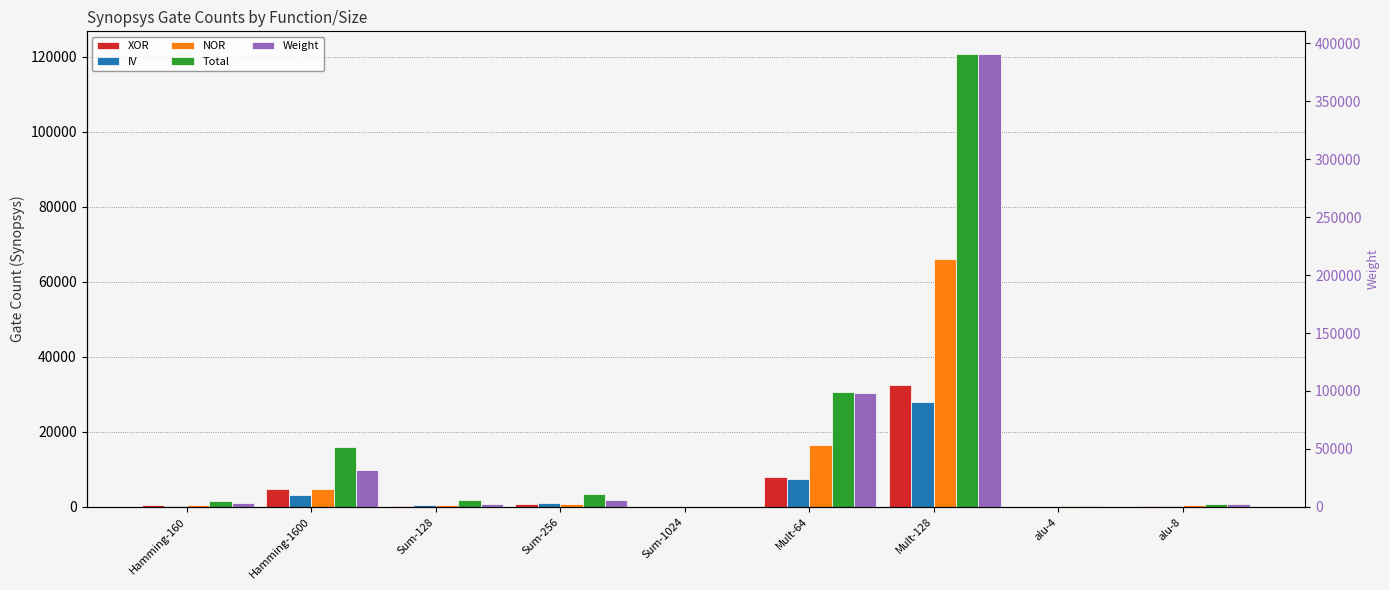

Does the chart contain any negative values?

No